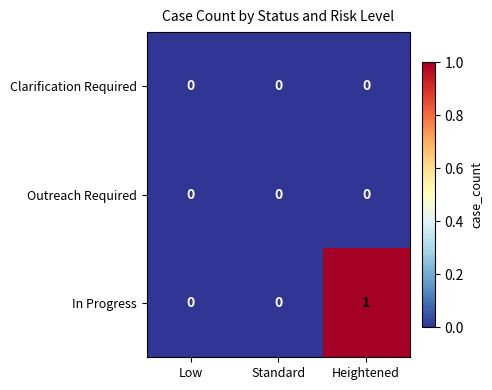

Which series has the widest spread of values?

In Progress